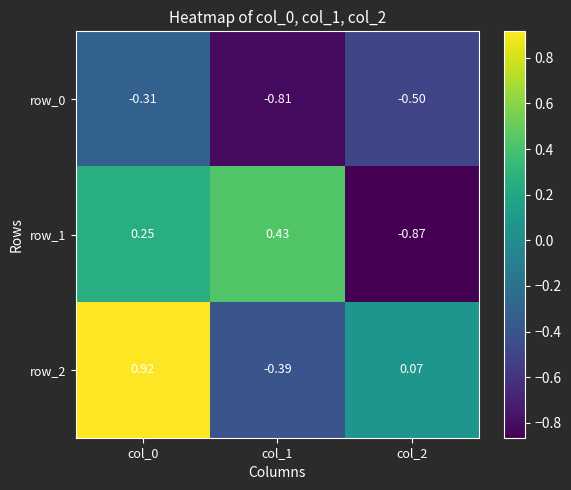

Is the value of row_1 at col_1 greater than the value of row_0 at col_0?

Yes